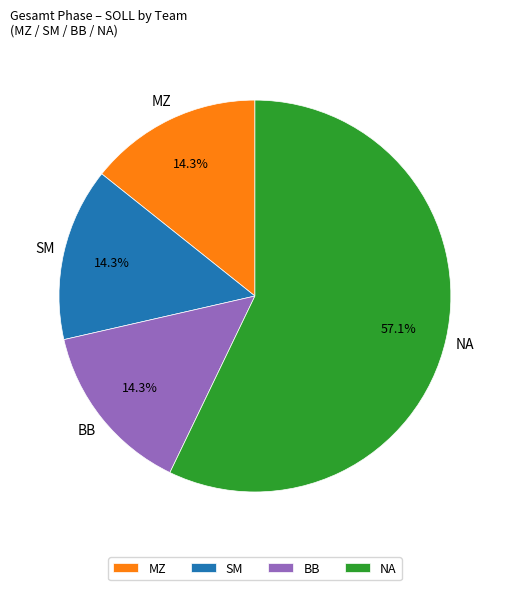

To the nearest percent, what is the combined percentage of MZ and BB?

29%